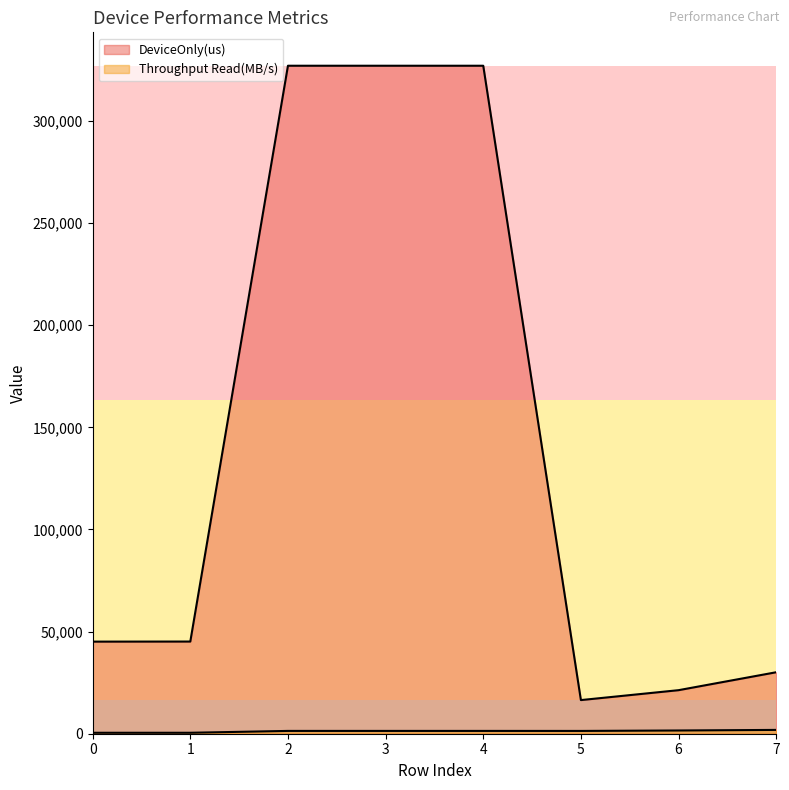

Which has a higher value, 4 or 7?

4